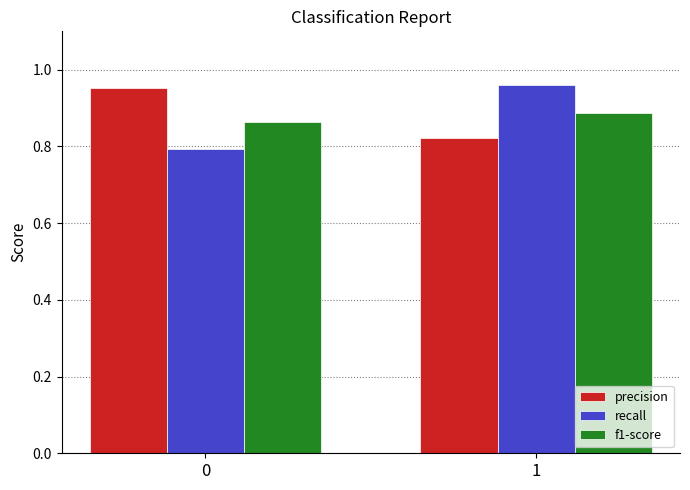

The value of f1-score at 0 is 1.4. True or false?

False